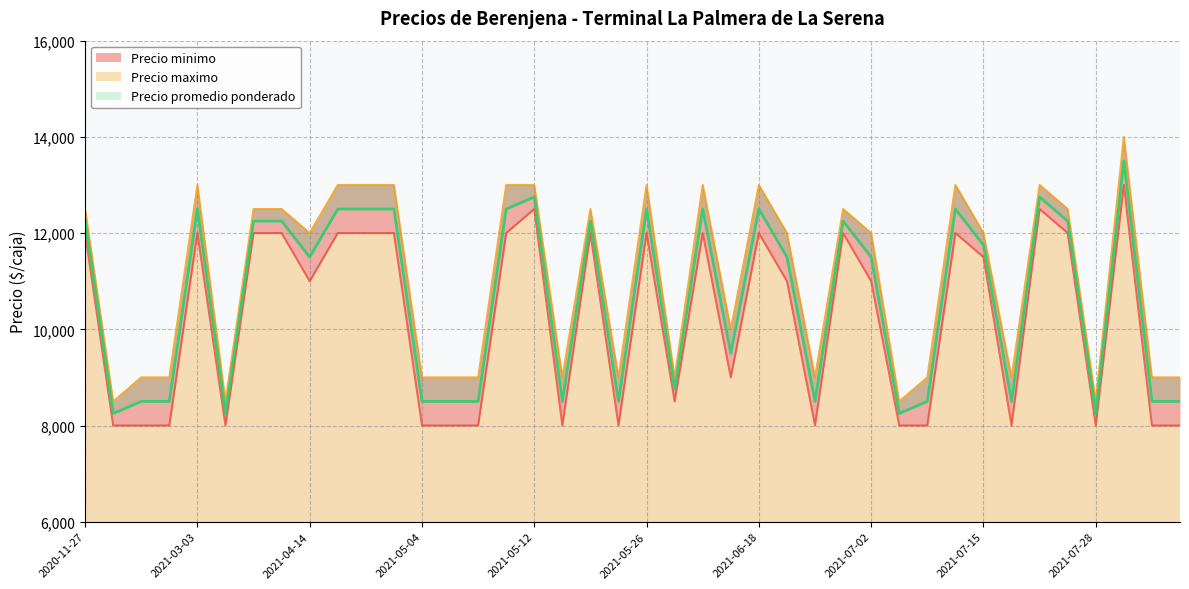

What is the maximum value for Precio promedio ponderado?

13500